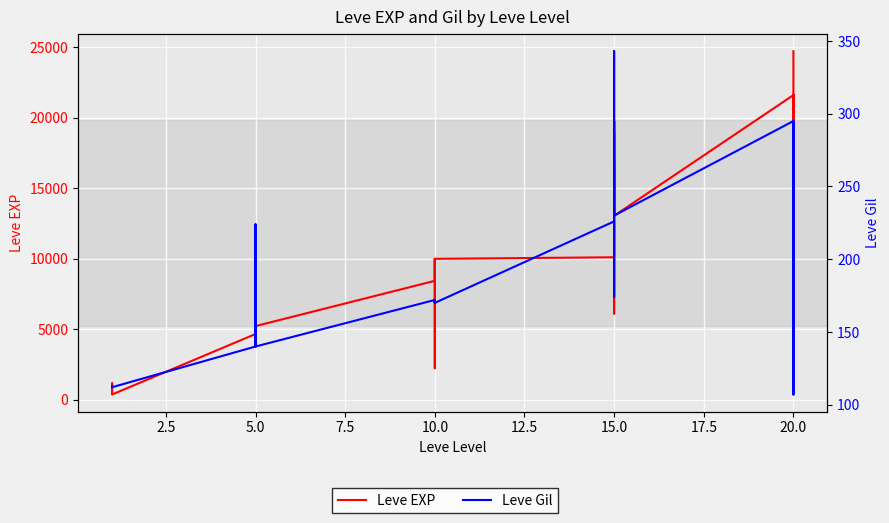

What value does the Leve Gil series have at 10.0?

170